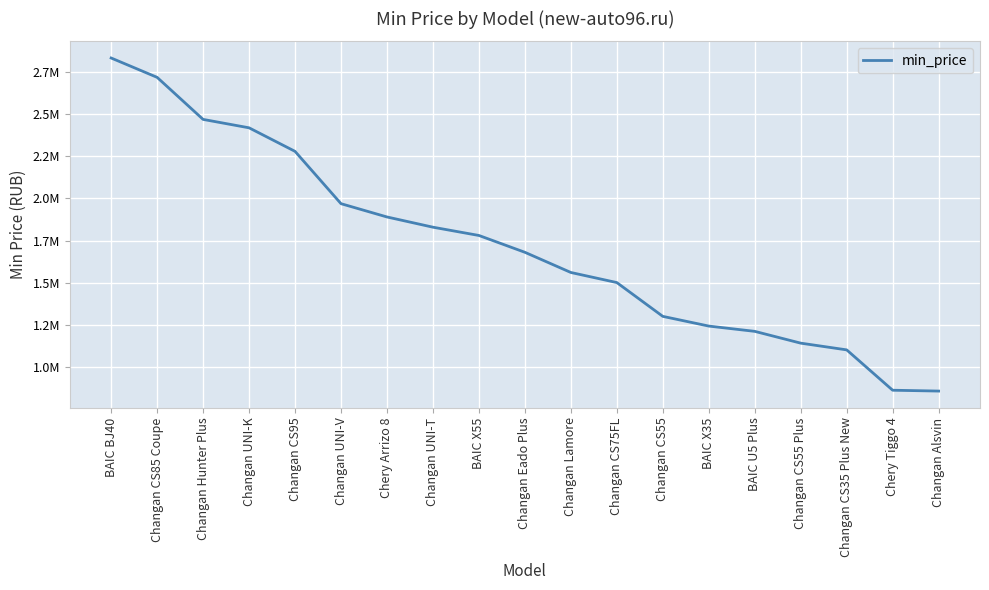

Is this an area chart (filled region under the line)?

No